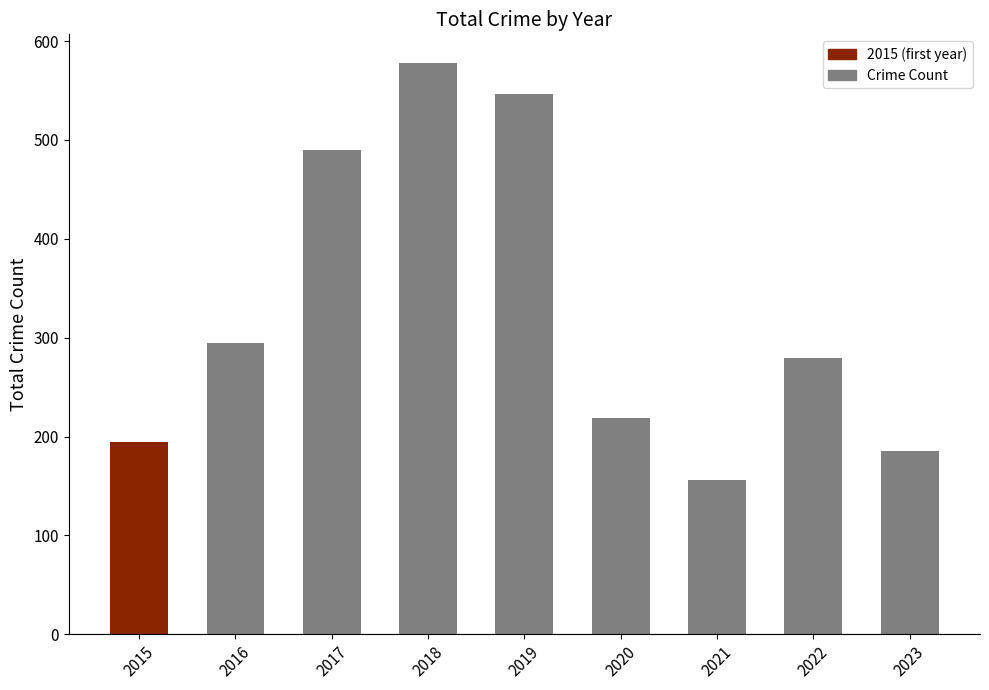

Reading right to left, list all the values displayed in this chart.

185	279	156	219	547	578	490	295	194